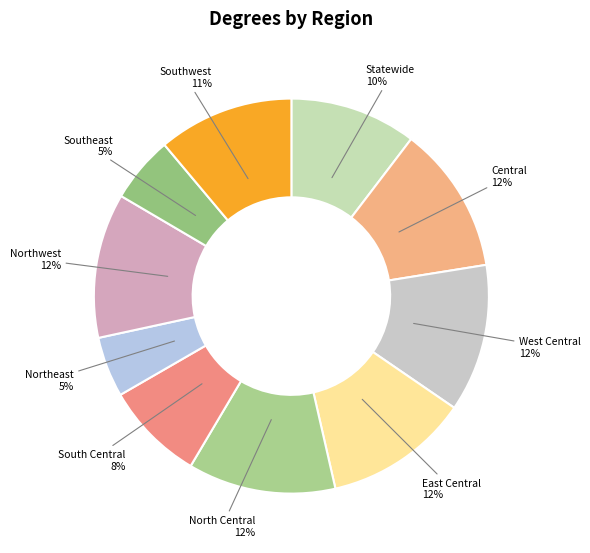

Is there any slice that represents more than half of the pie?

No